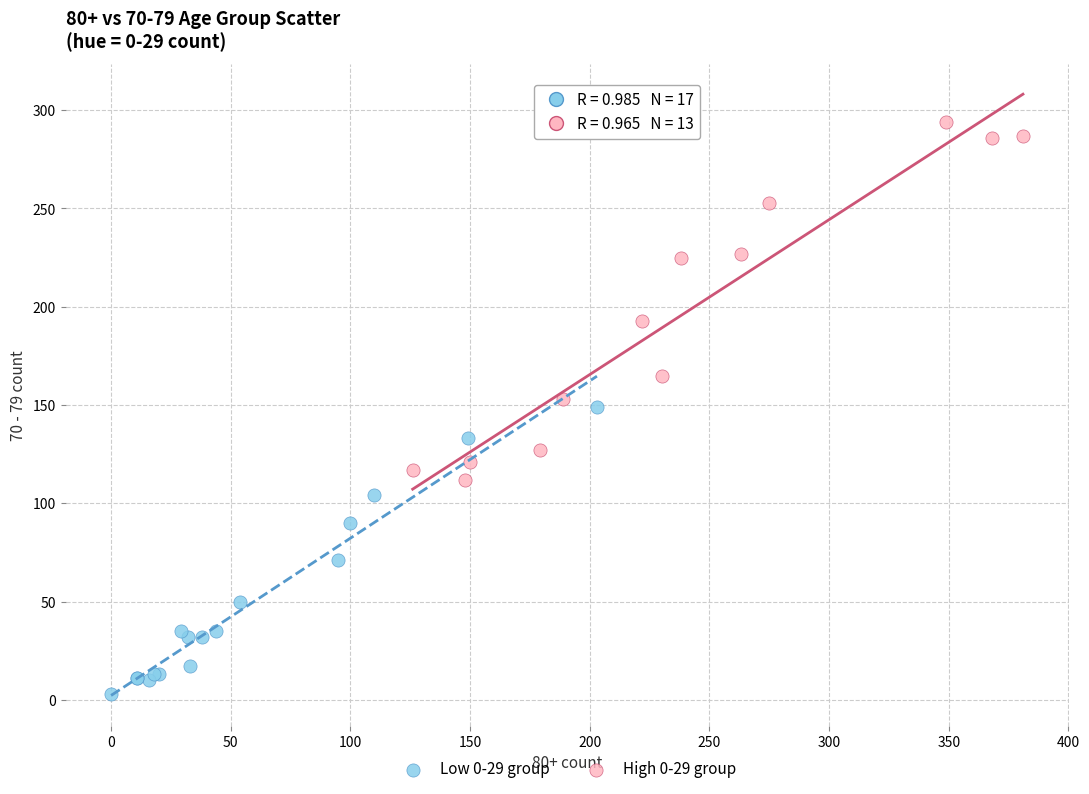

Which series contains the highest Y value?

High 0-29 group